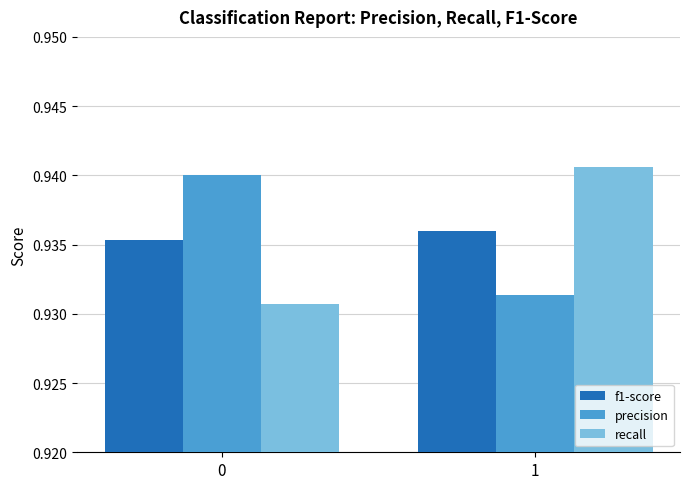

At how many categories does at least one series exceed 0?

2